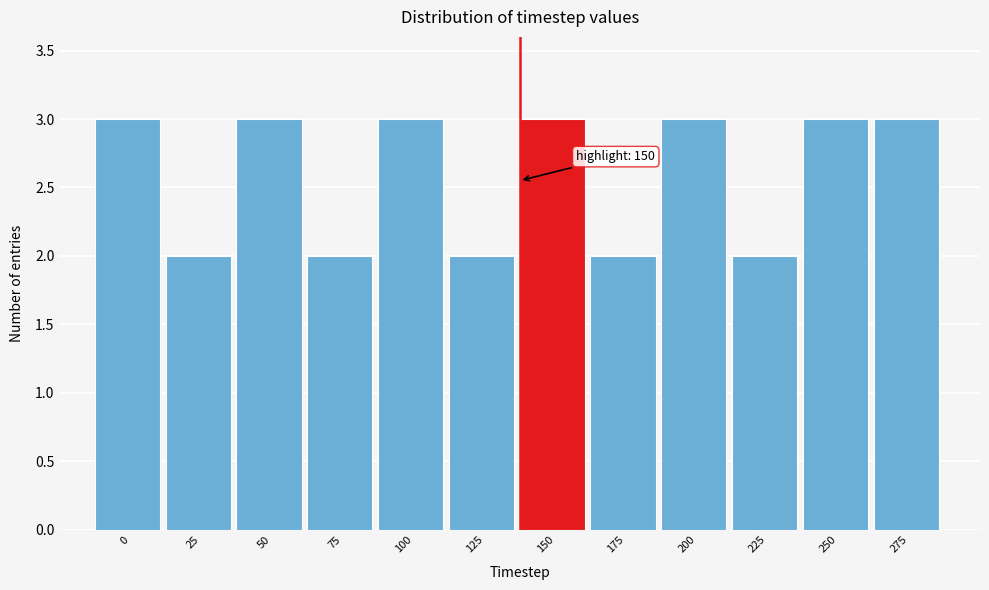

Reading right to left, what are all the values shown in this chart?

275=3	250=3	225=2	200=3	175=2	150=3	125=2	100=3	75=2	50=3	25=2	0=3